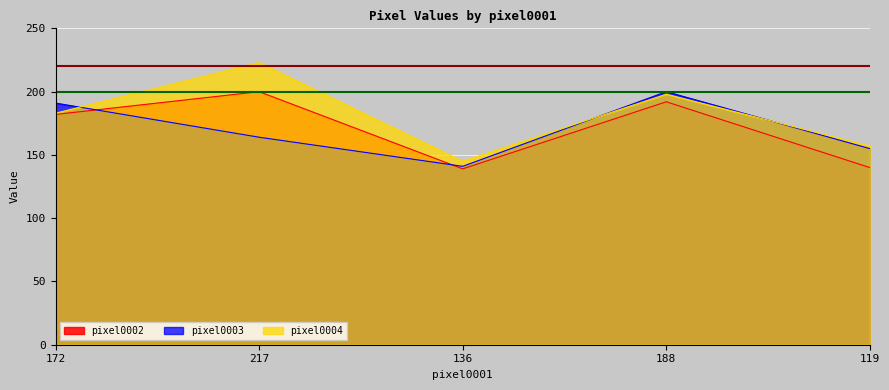

At which category does the chart reach its peak across all series?

217